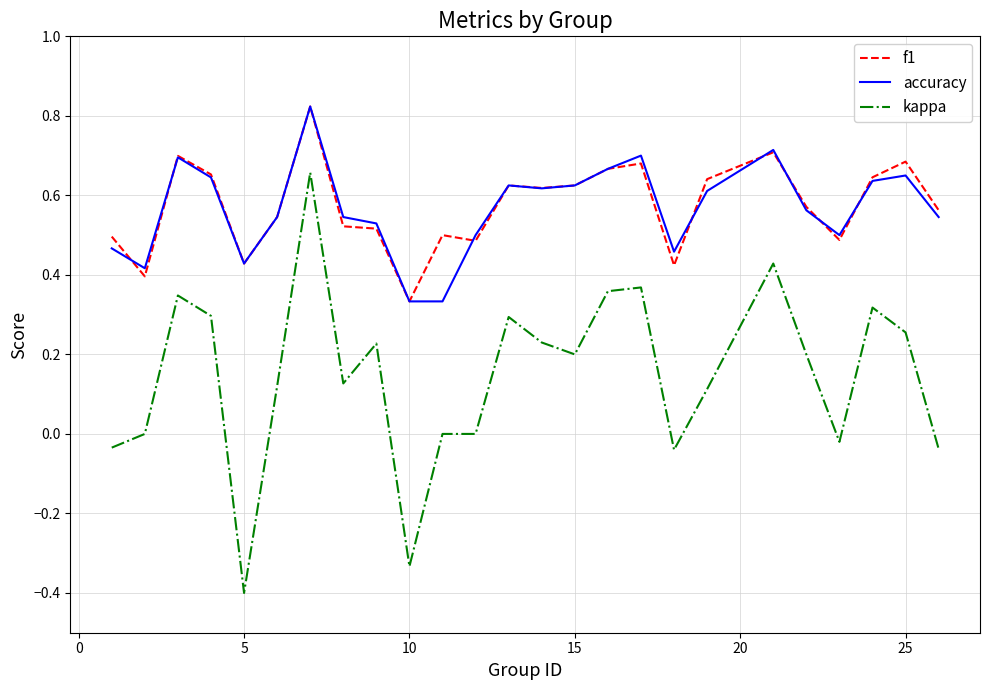

Which series has the widest spread of values?

kappa